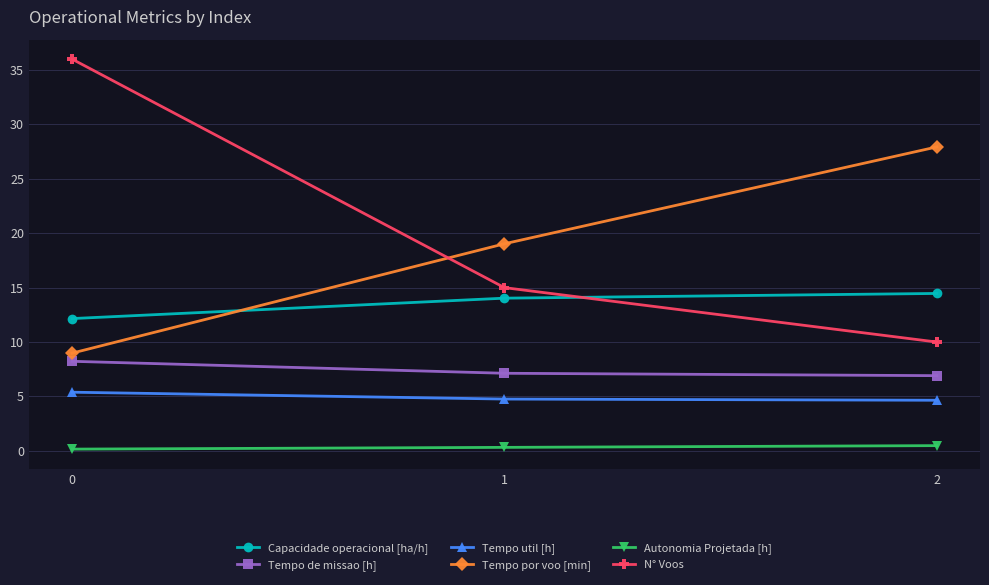

Which series has the largest total across all categories?

N° Voos